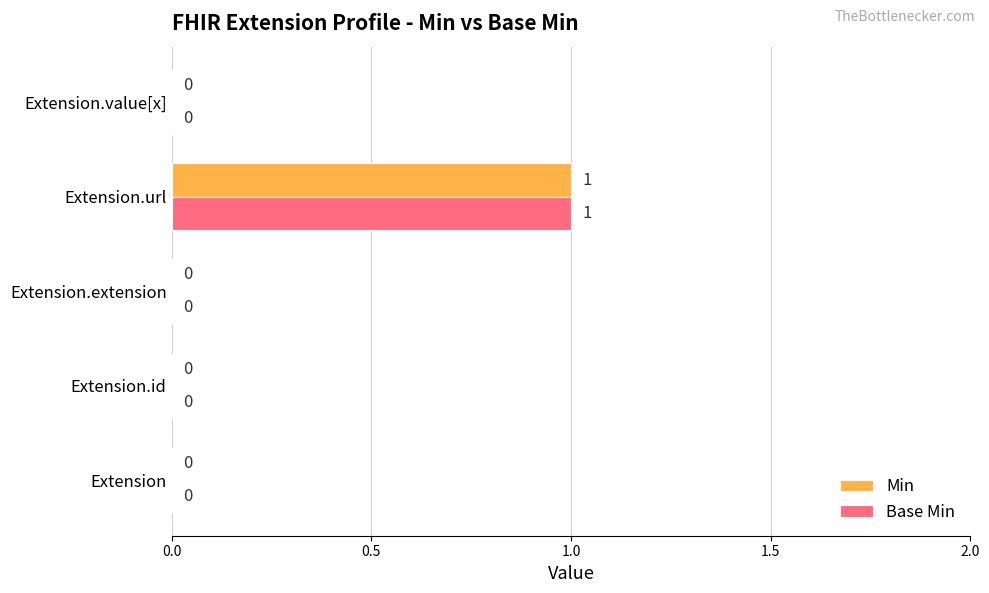

How many positive values does the Base Min series have?

1